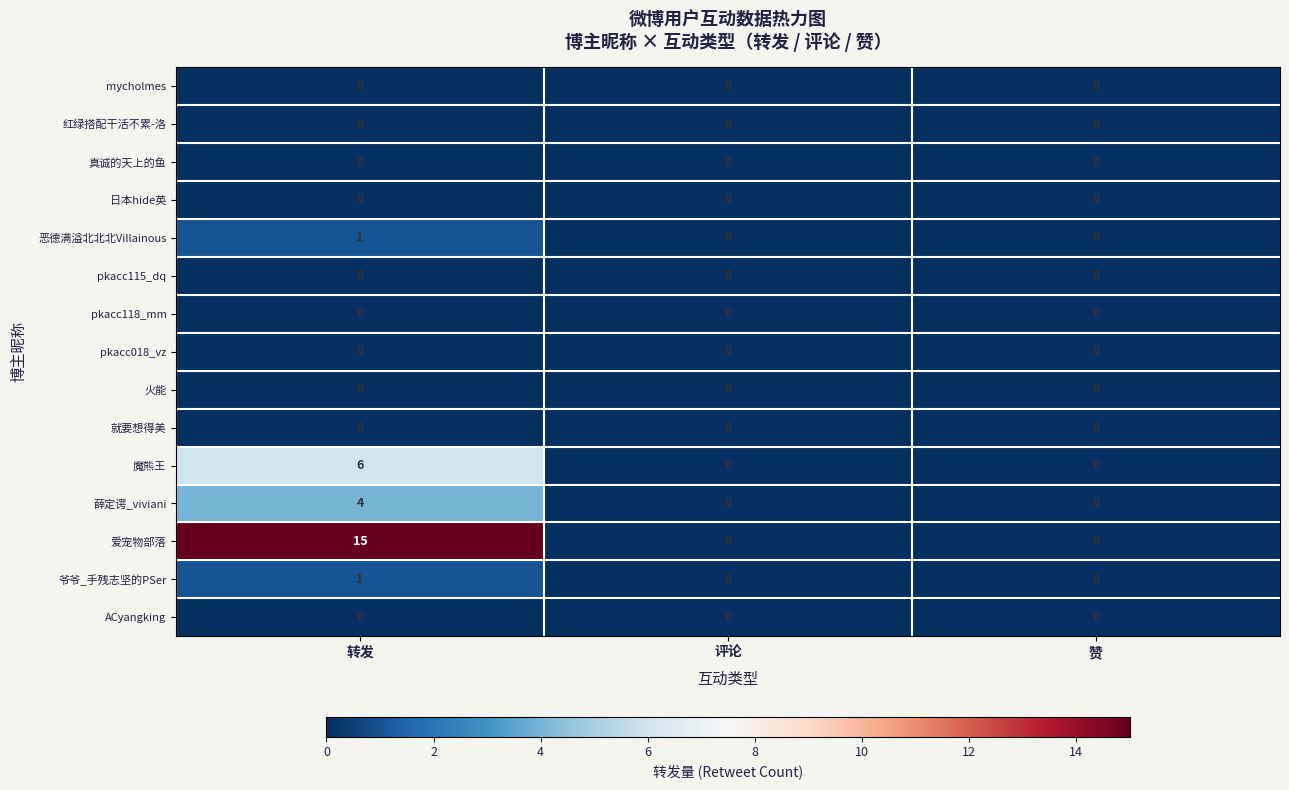

How many distinct data groups are displayed?

15